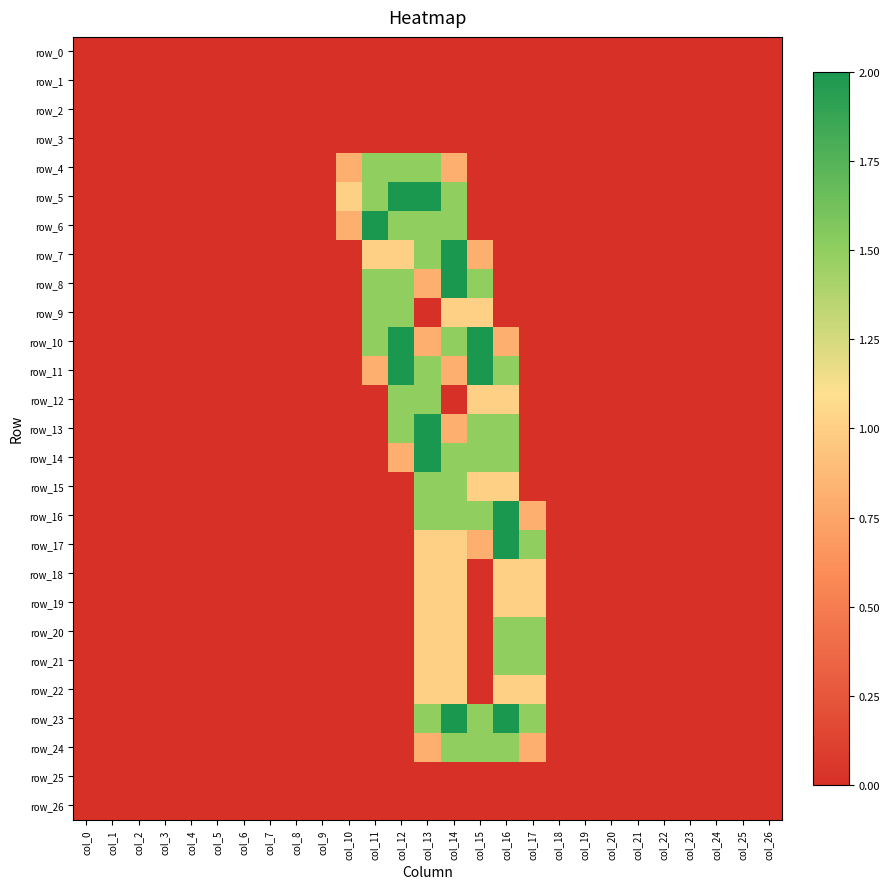

The value of row_4 at col_22 is 0.0. True or false?

True